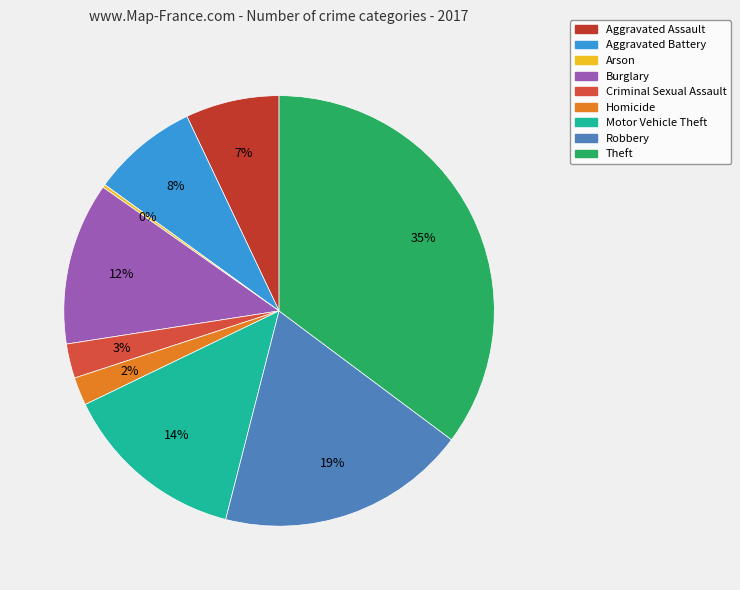

Is it true that Robbery is 19% of the pie?

True